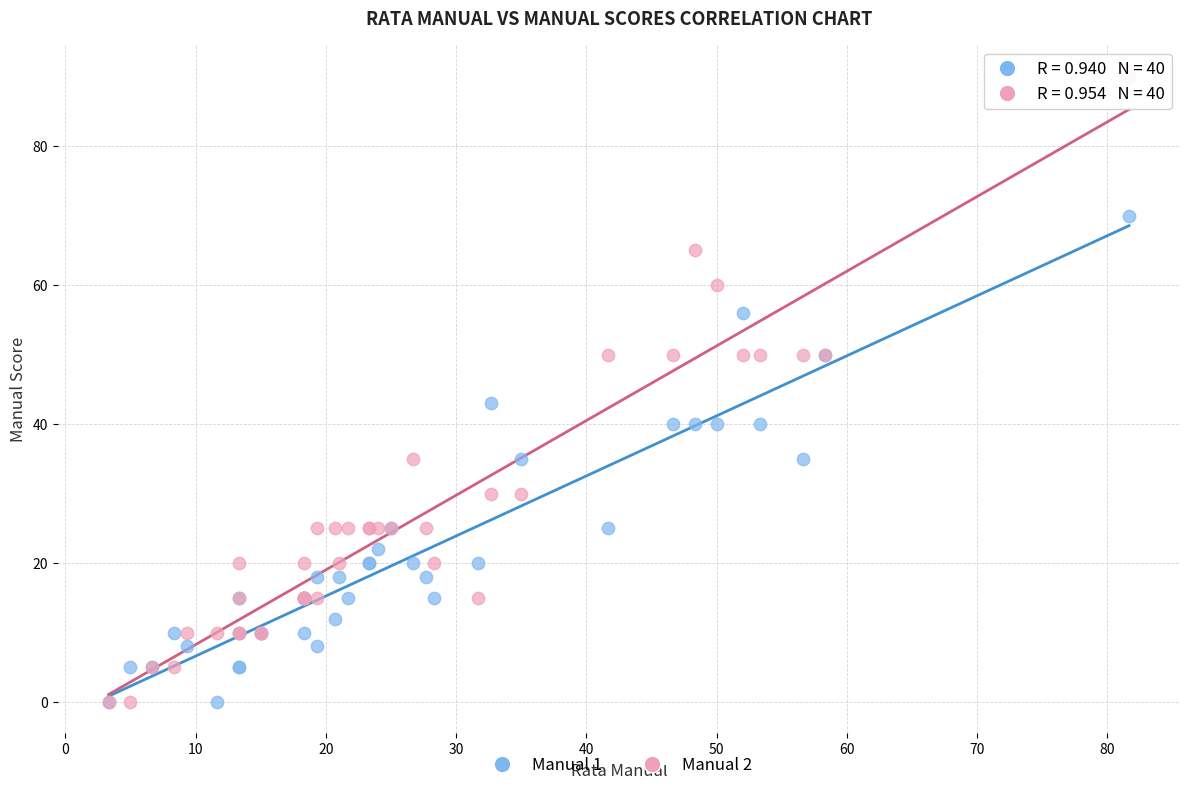

What are all the series names shown in the legend?

Manual 1, Manual 2